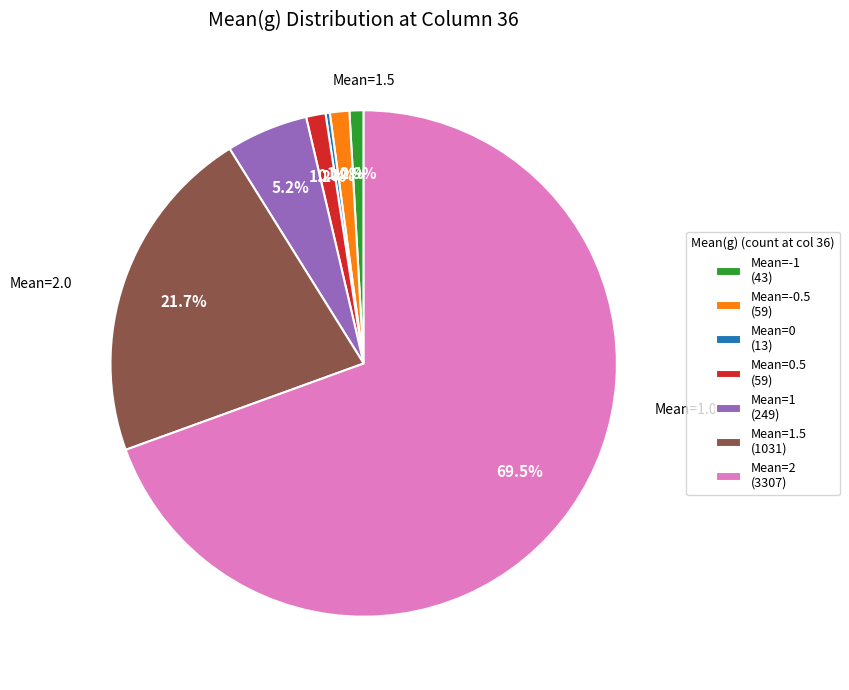

Which slice represents more than half of the pie?

Mean=2 (3307)